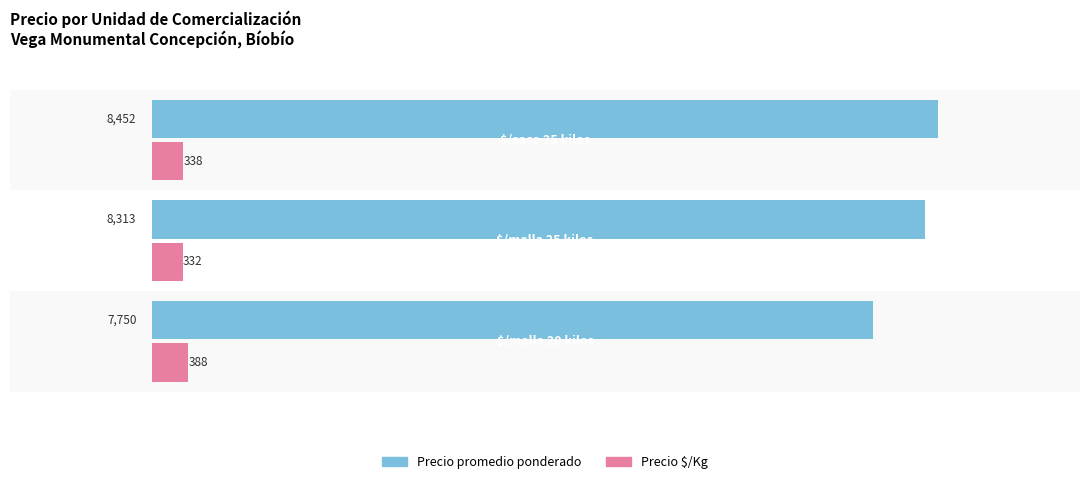

The value of Precio promedio ponderado at 1.0 is 11364. True or false?

False